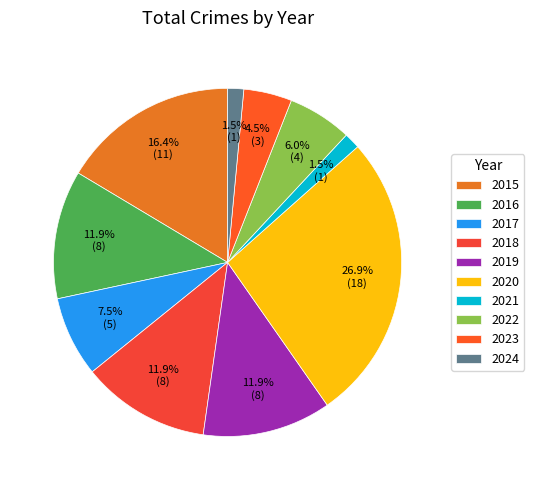

To the nearest percent, what is the average slice percentage?

10%